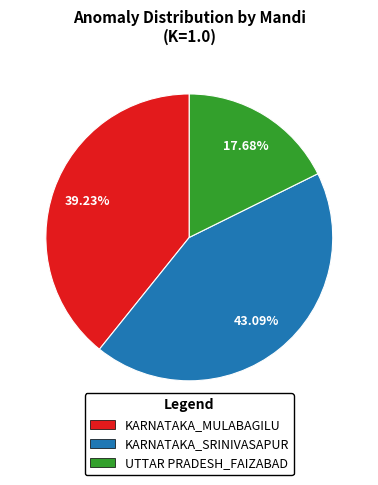

True or false: KARNATAKA_MULABAGILU accounts for 49% of the total.

False